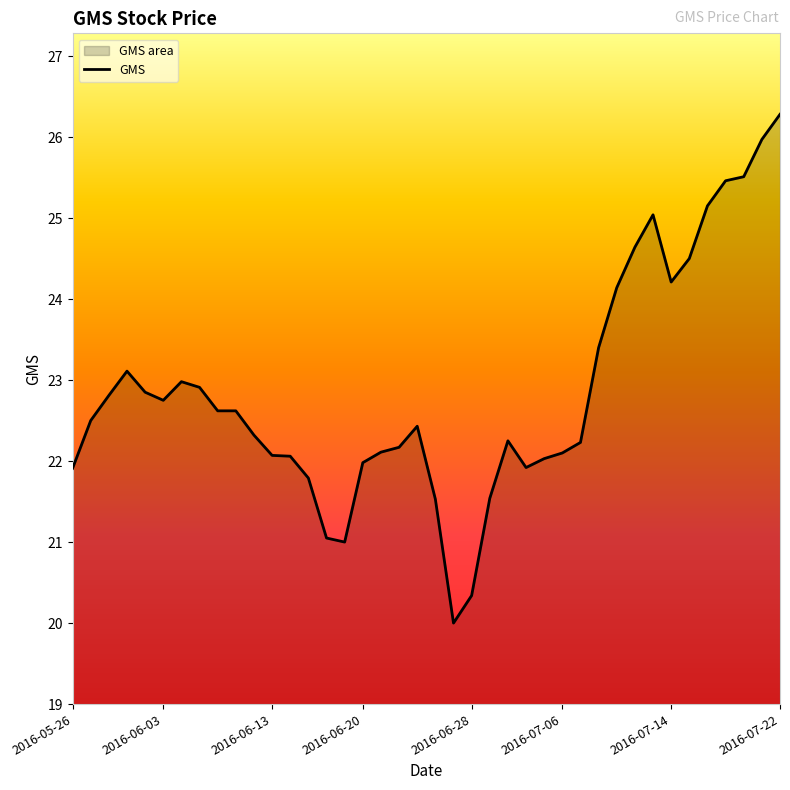

True or false: the data shows 33.6 at 2016-07-14.

False